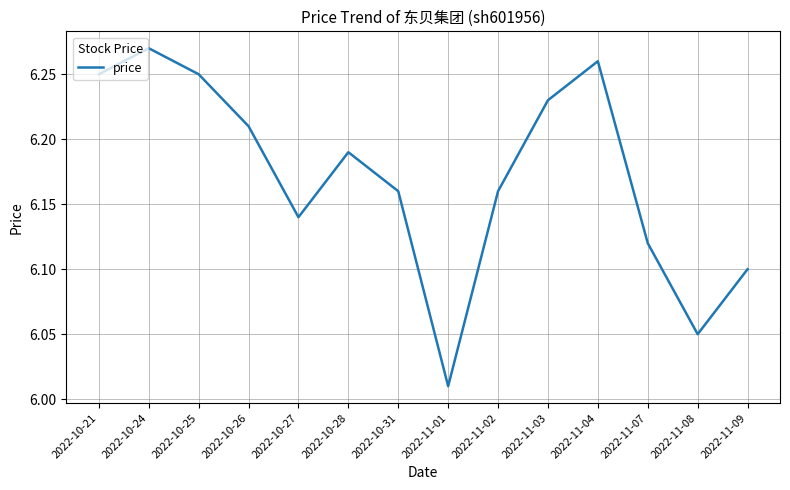

The chart shows a value of 9.6 at 2022-10-26. True or false?

False